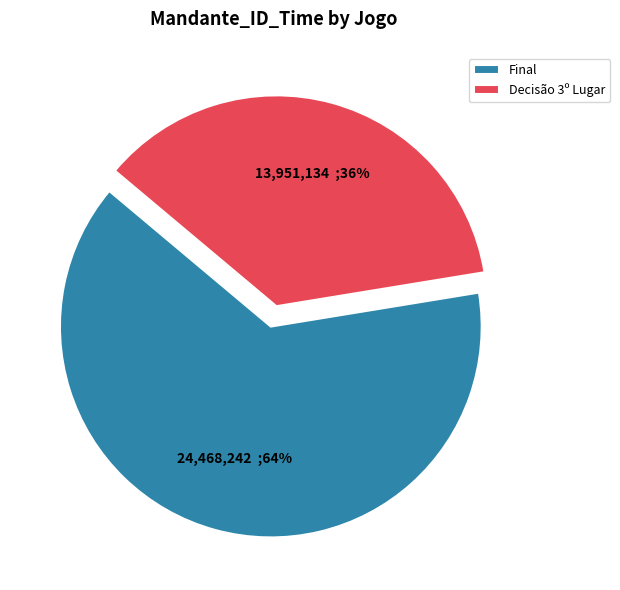

True or false: Final accounts for 54% of the total.

False